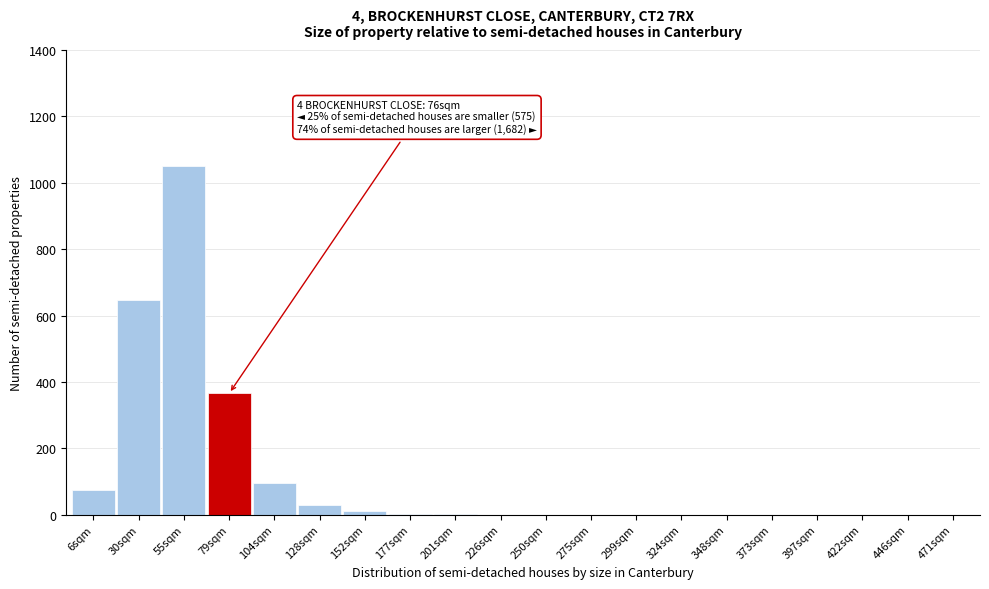

What is the maximum value shown in the chart?

1050